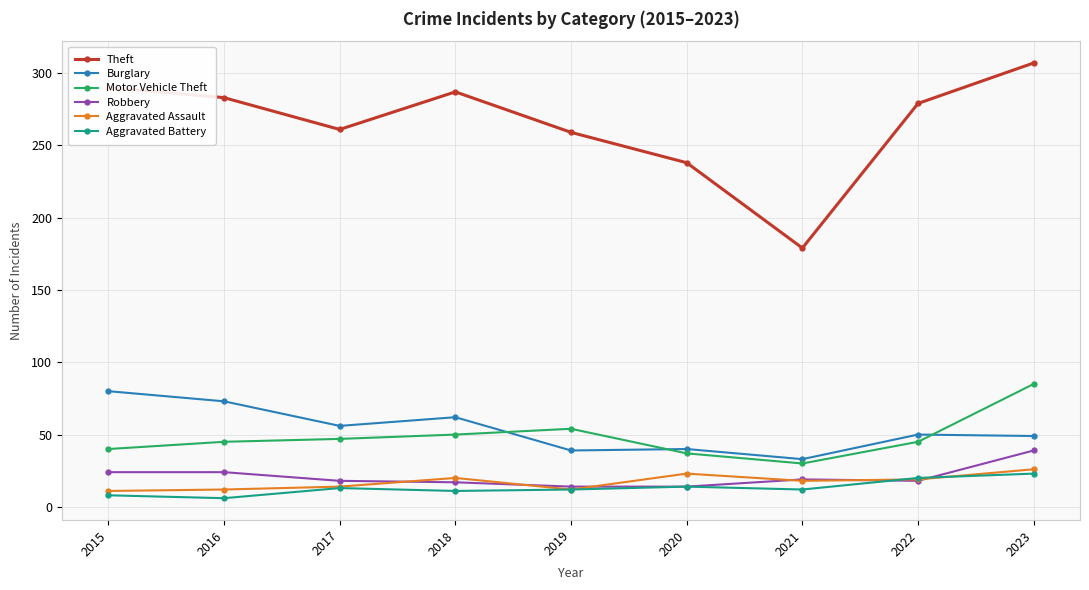

What is the spread (max minus min) of values at 2018?

276